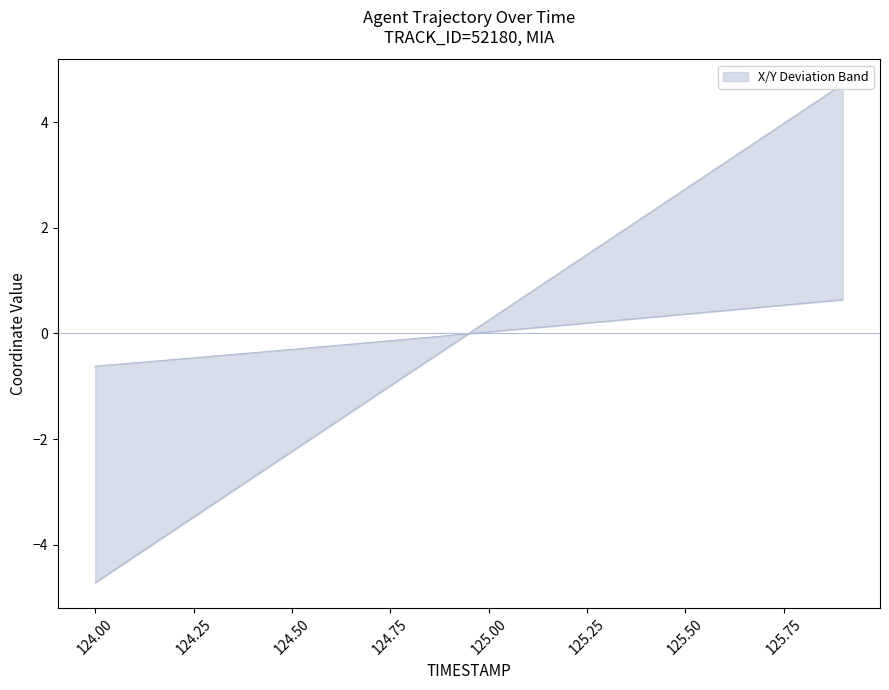

Reading right to left, what are all the values shown in this chart?

X: 0.6	0.6	0.5	0.4	0.4	0.3	0.2	0.2	0.1	0.0	-0.0	-0.1	-0.2	-0.2	-0.3	-0.4	-0.4	-0.5	-0.6	-0.6
Y: 4.7	4.2	3.7	3.2	2.7	2.2	1.7	1.2	0.7	0.2	-0.2	-0.7	-1.2	-1.7	-2.2	-2.7	-3.2	-3.7	-4.2	-4.7